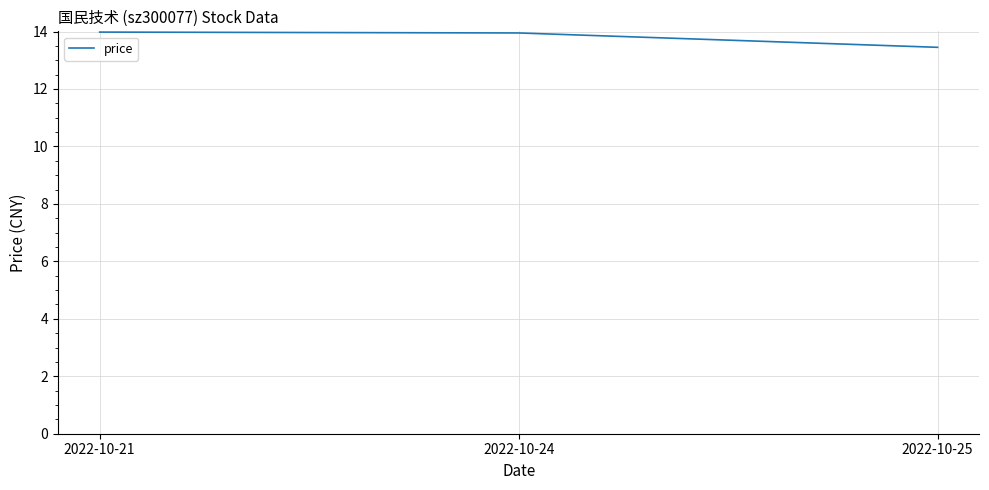

What is the change in value from 2022-10-21 to 2022-10-25?

-0.5